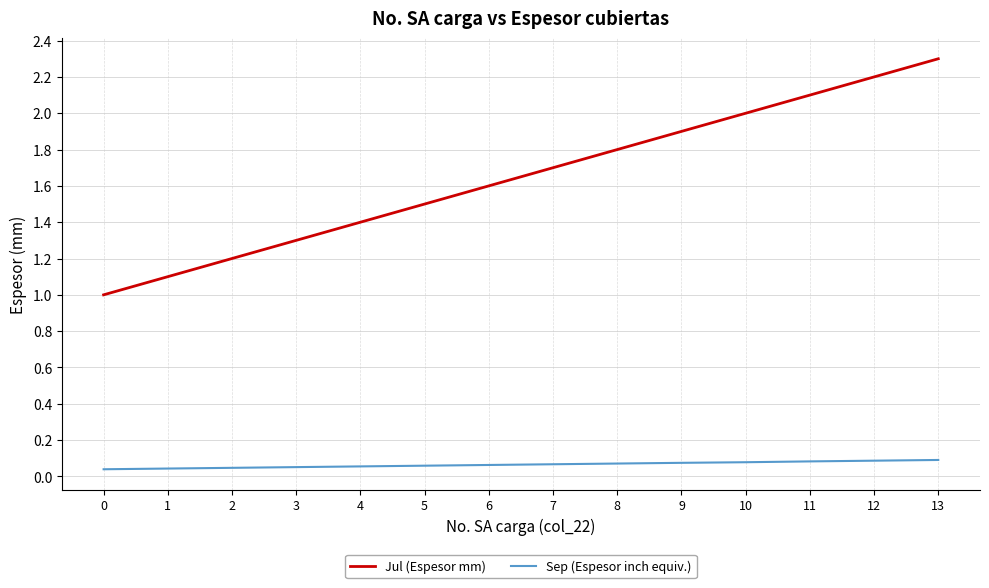

What is the greatest value displayed?

2.3